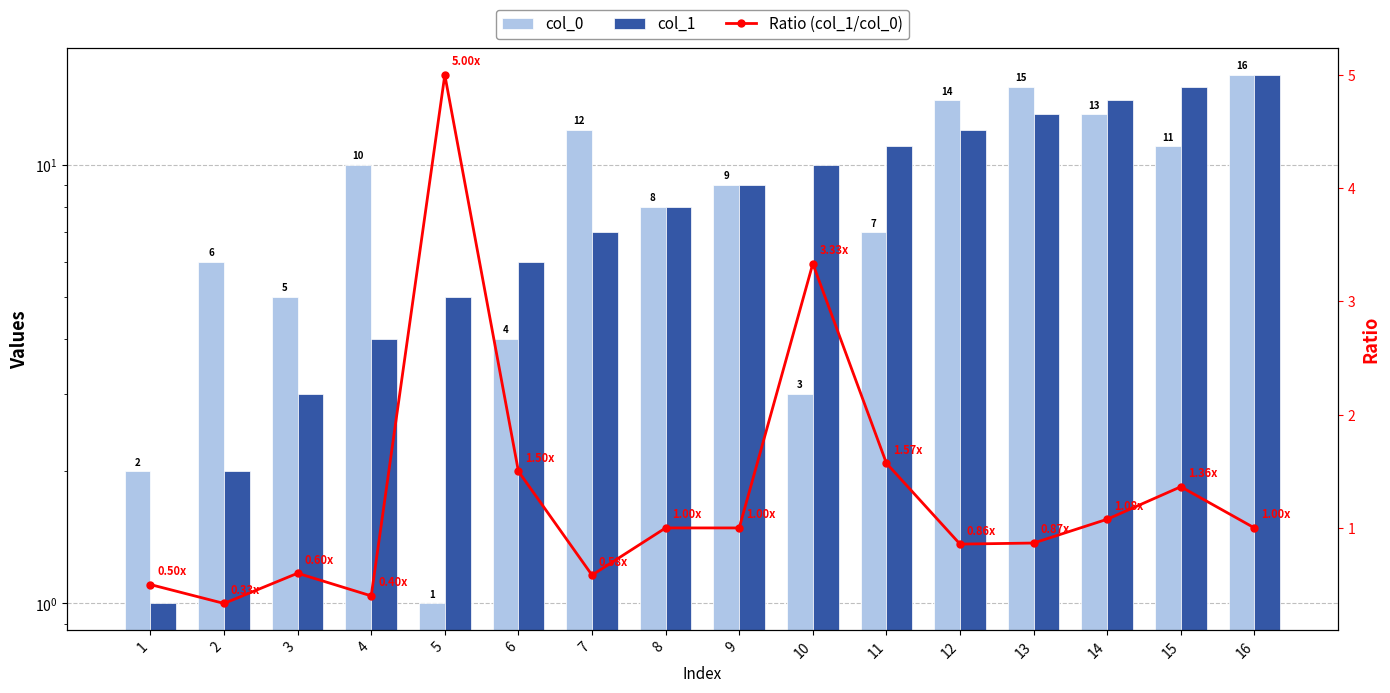

At how many categories does at least one series exceed 3?

15